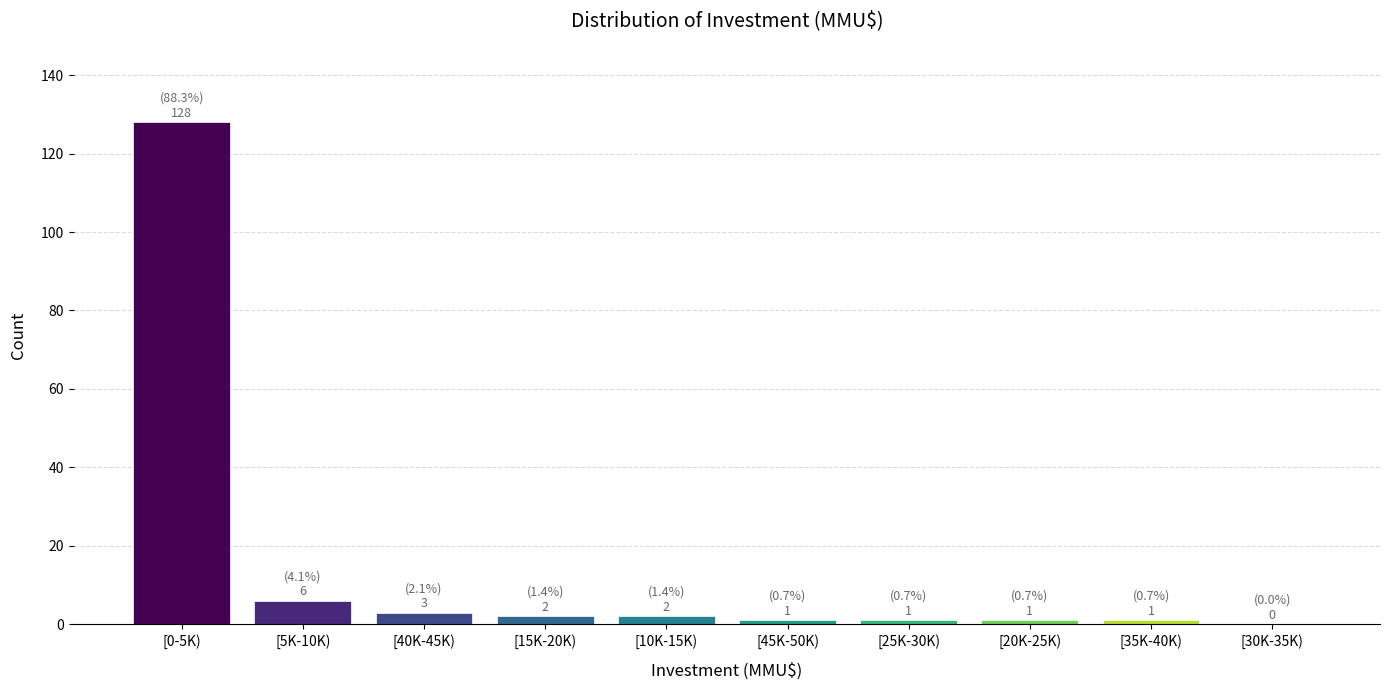

Reading right to left, what are all the values shown in this chart?

[30K-35K)=0	[35K-40K)=1	[20K-25K)=1	[25K-30K)=1	[45K-50K)=1	[10K-15K)=2	[15K-20K)=2	[40K-45K)=3	[5K-10K)=6	[0-5K)=128